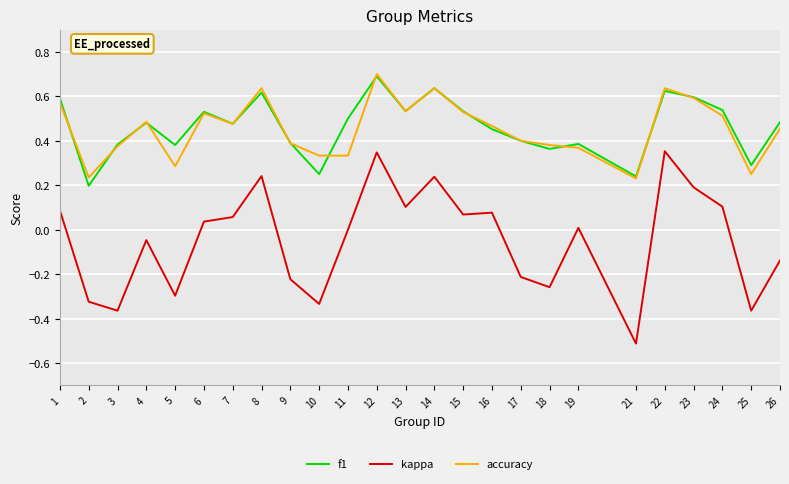

Which series changed the most between 17 and 22?

kappa